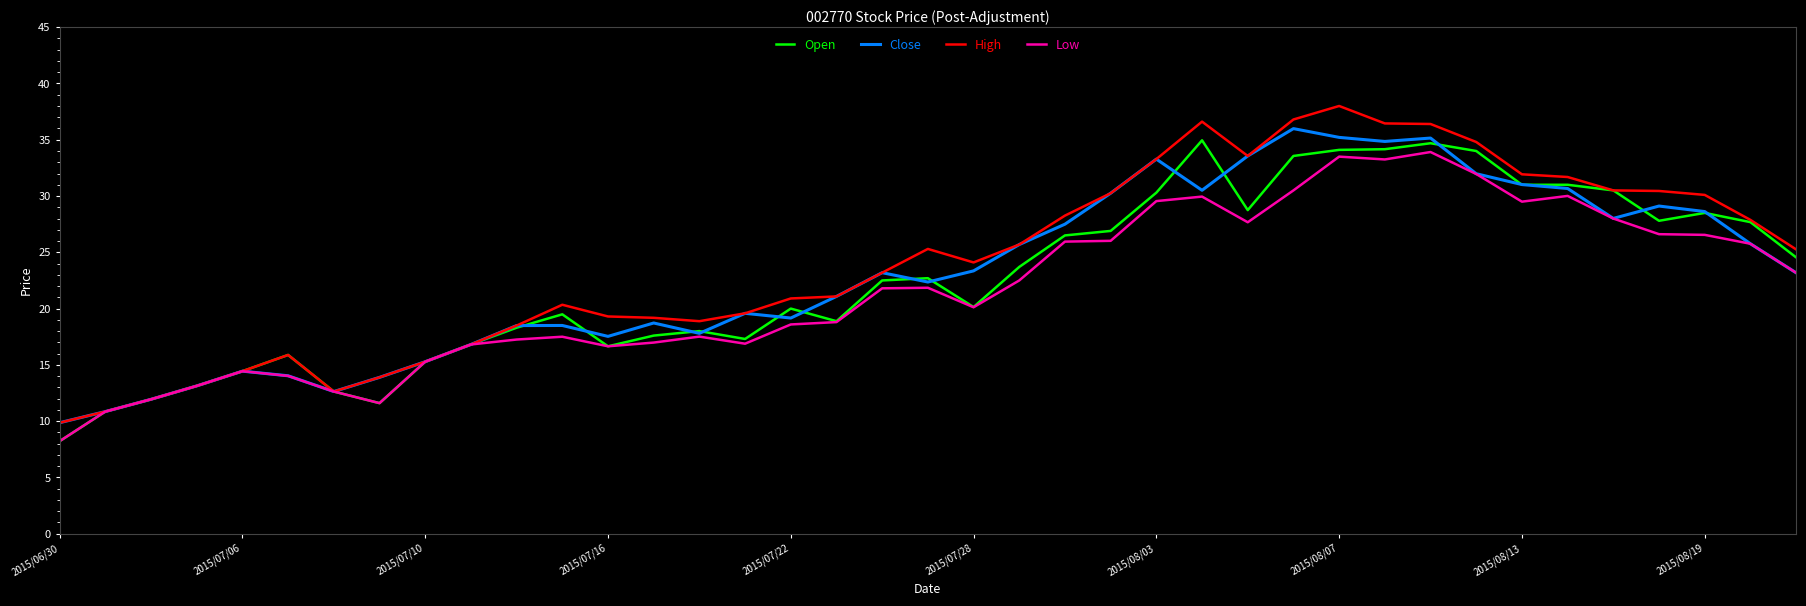

Which series has the widest spread of values?

High